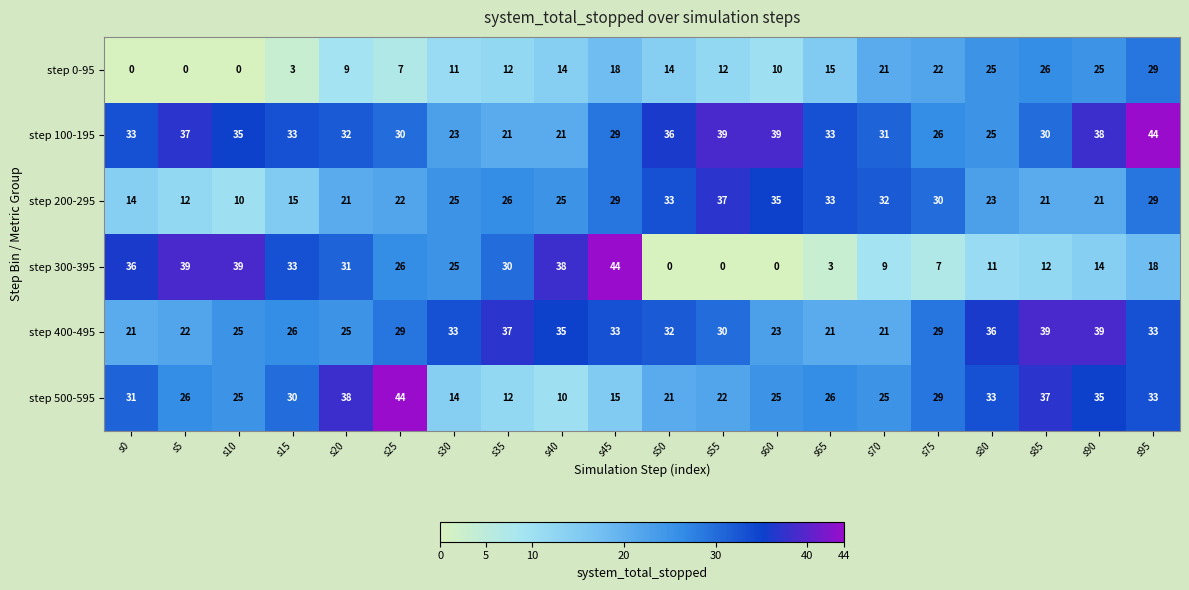

Where does the step 300-395 series first go above 25?

s0